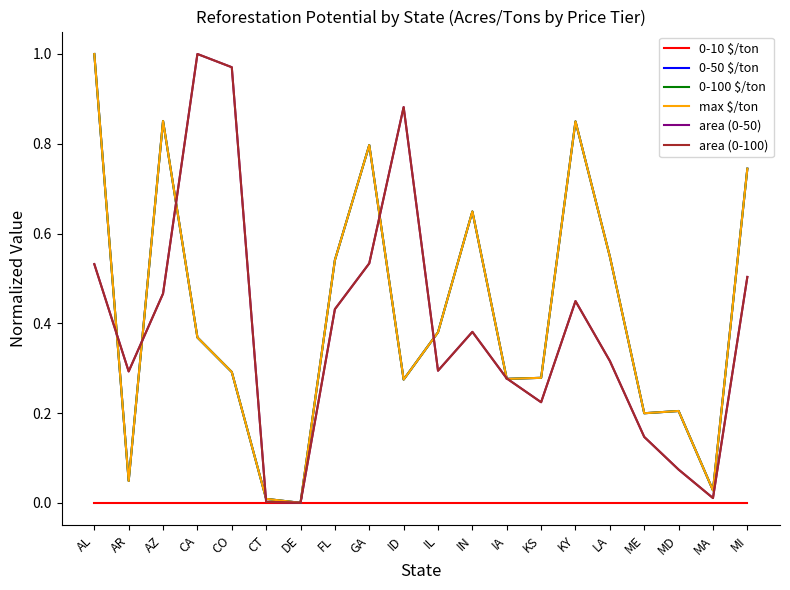

Does the chart display data point markers on the line(s)?

No